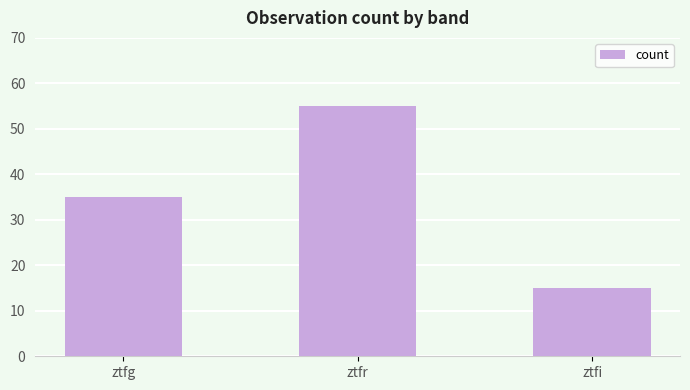

What is the average value?

35